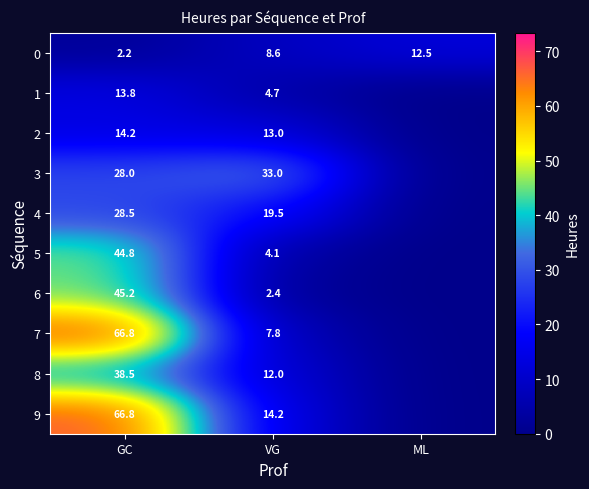

What is the difference between the highest and lowest values at GC?

64.6